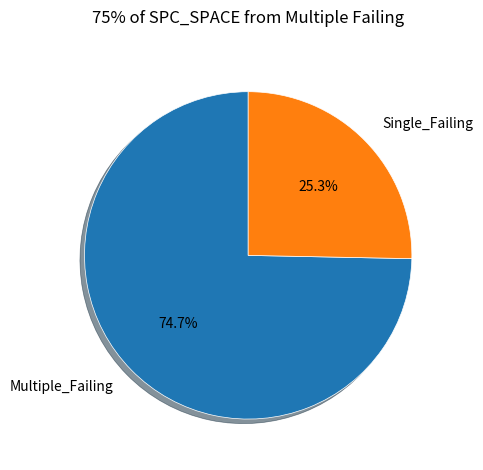

Does any single category account for the majority?

Yes